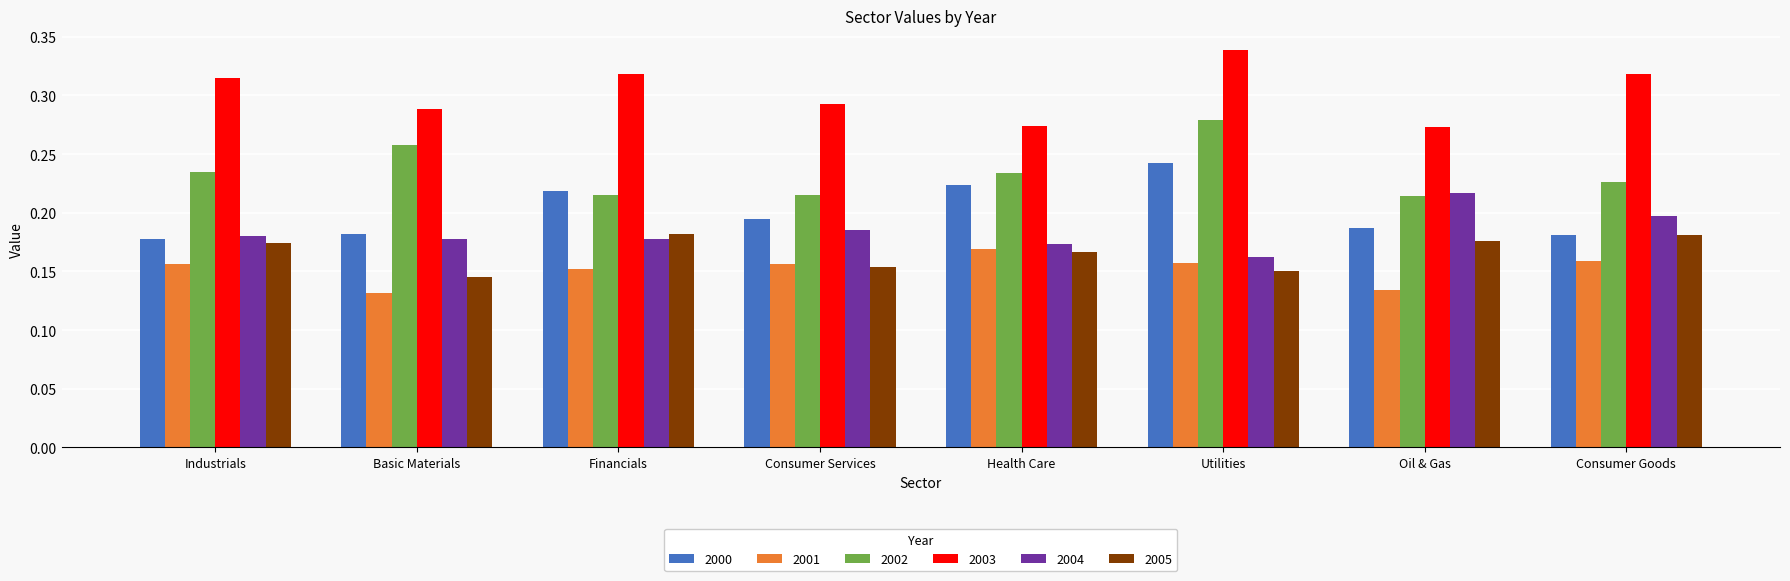

Is the value of 2002 at Health Care greater than the value of 2000 at Financials?

Yes